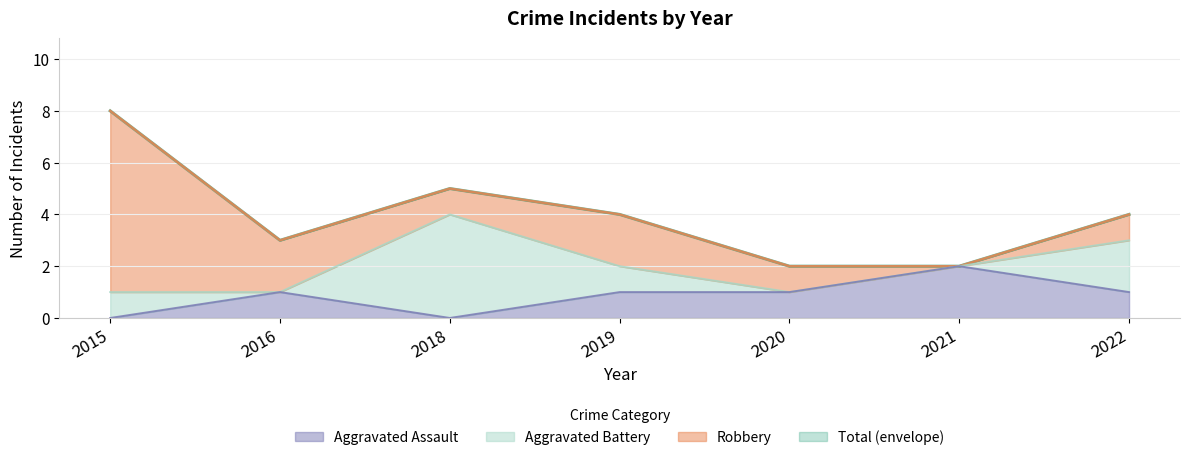

True or false: Aggravated Assault has a value of 2 at 2021.

True